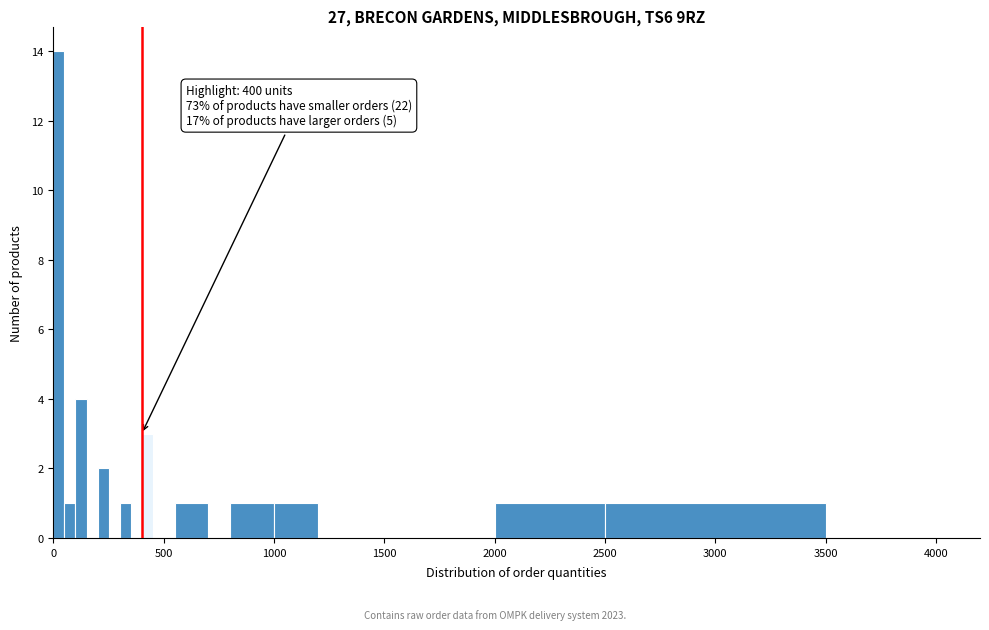

Around what value on the x-axis is the tallest bar? Give the approximate position of its centre, as read against the axis.

50